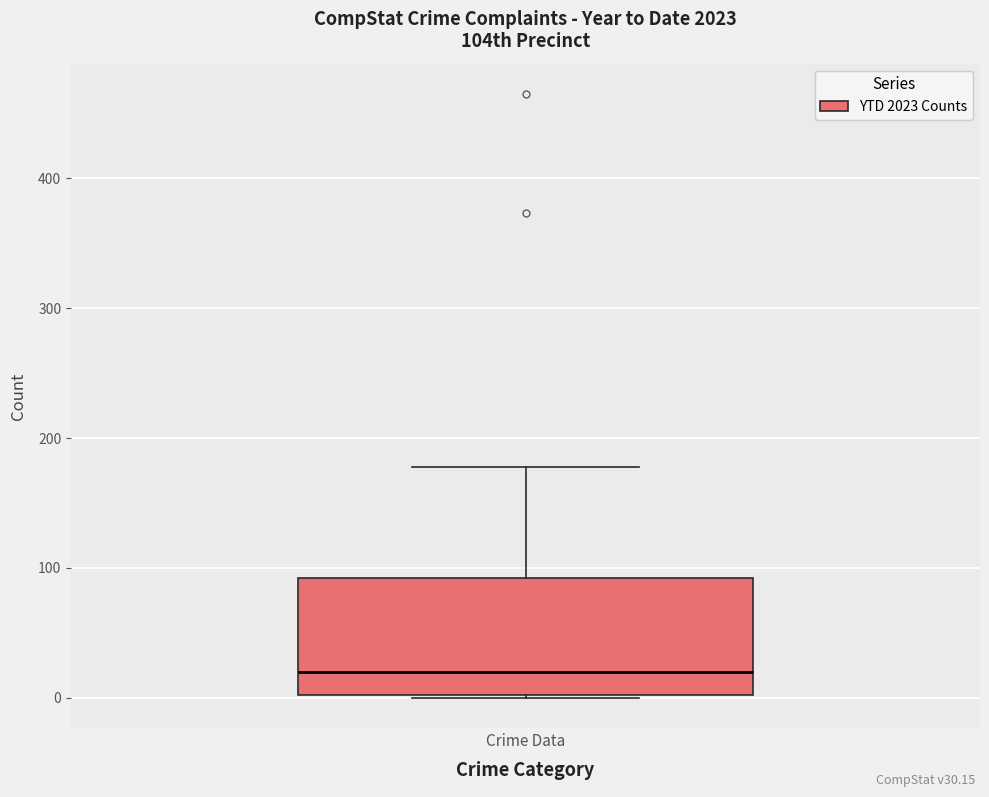

Transcribe this box plot: give where the median line is, the range the box spans, and where the two whiskers end, as read against the y-axis. The values are not printed on the chart, so give them approximately, as read against the axis.

median 20, box 0 to 90, whiskers 0 to 180